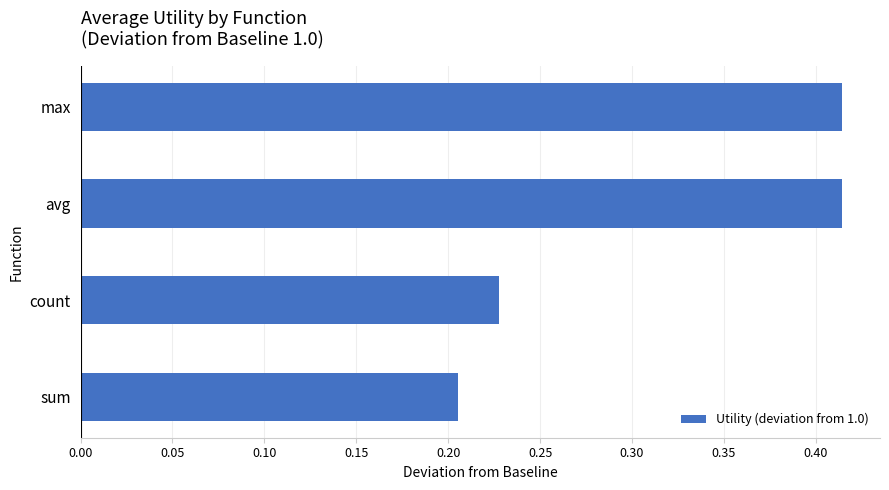

True or false: the data shows 0.1 at sum.

False